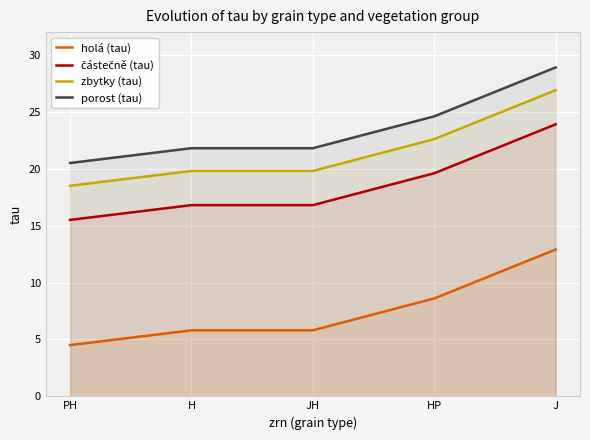

What is the label of the 2nd point from the left?

H